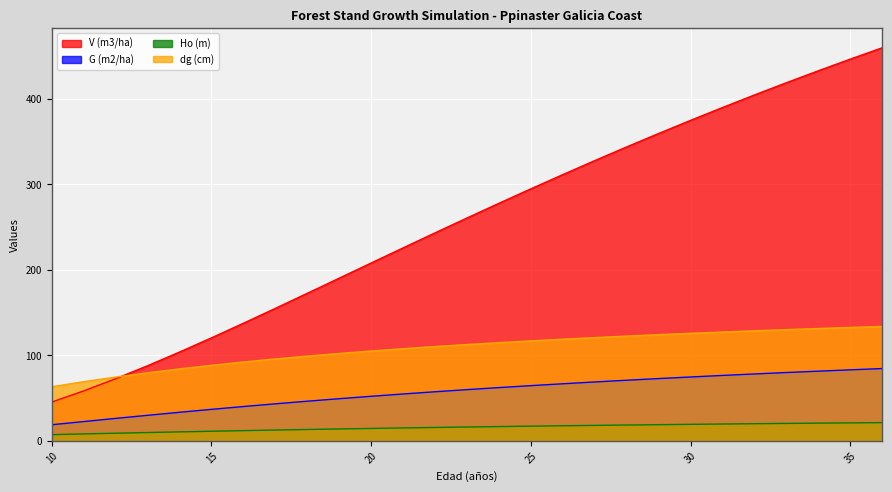

At which label does Ho (m) reach its minimum?

10